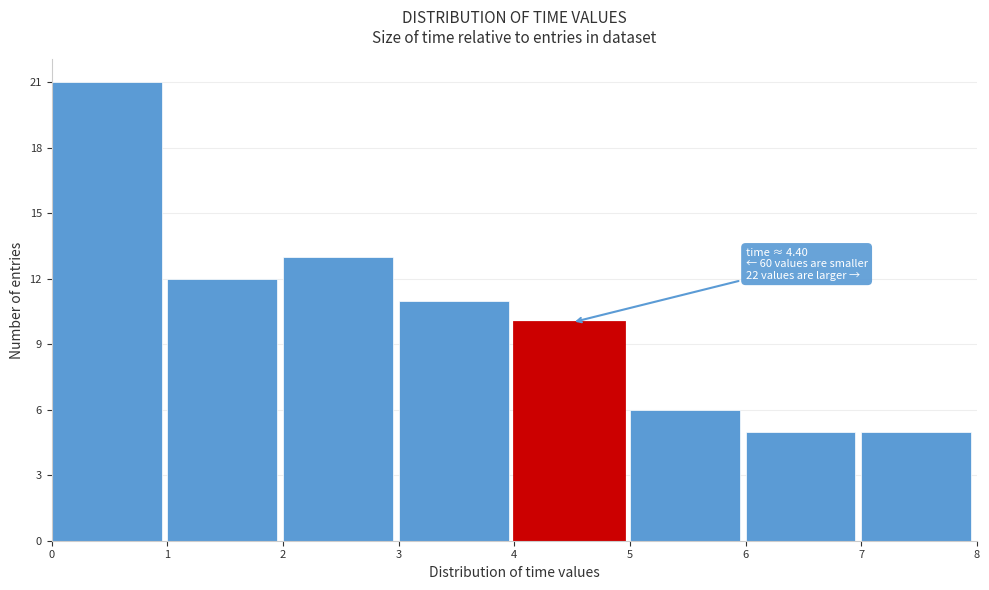

Over which range of the x-axis is the bar tallest?

0 to 1